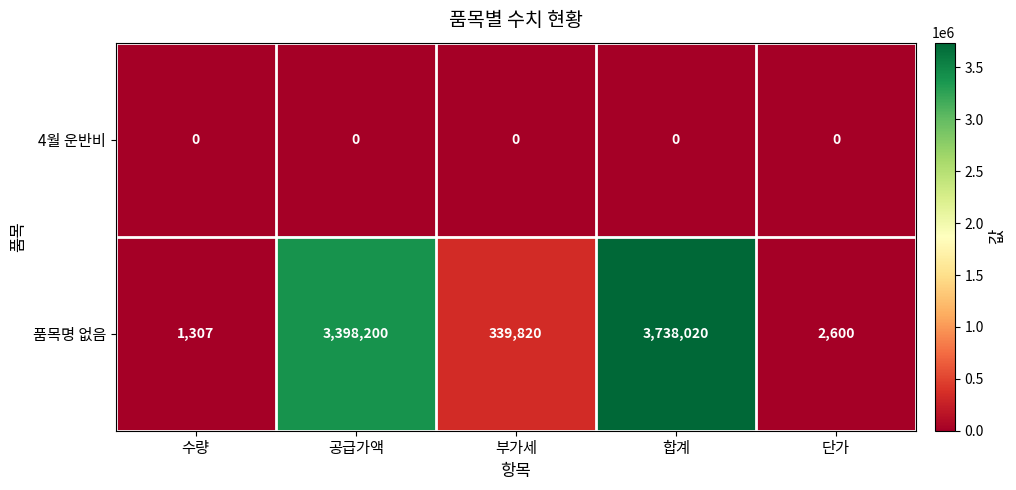

At how many categories does at least one series exceed 1858868?

2